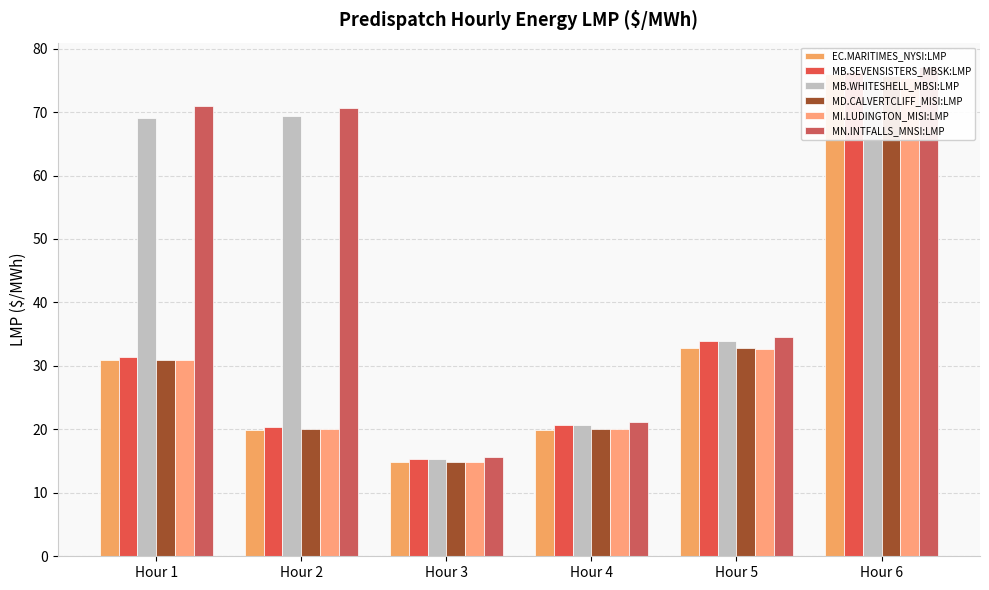

The MI.LUDINGTON_MISI:LMP series shows 5.1 at Hour 3. True or false?

False